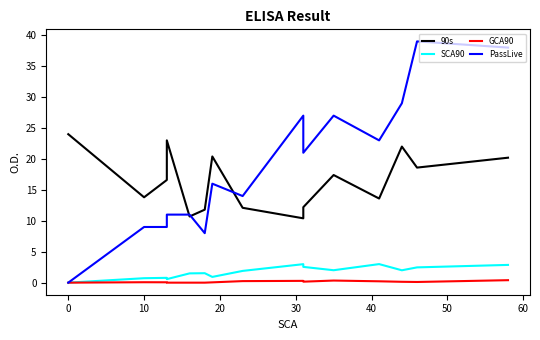

What is the value of the 90s point at the 7th from the left?

20.4